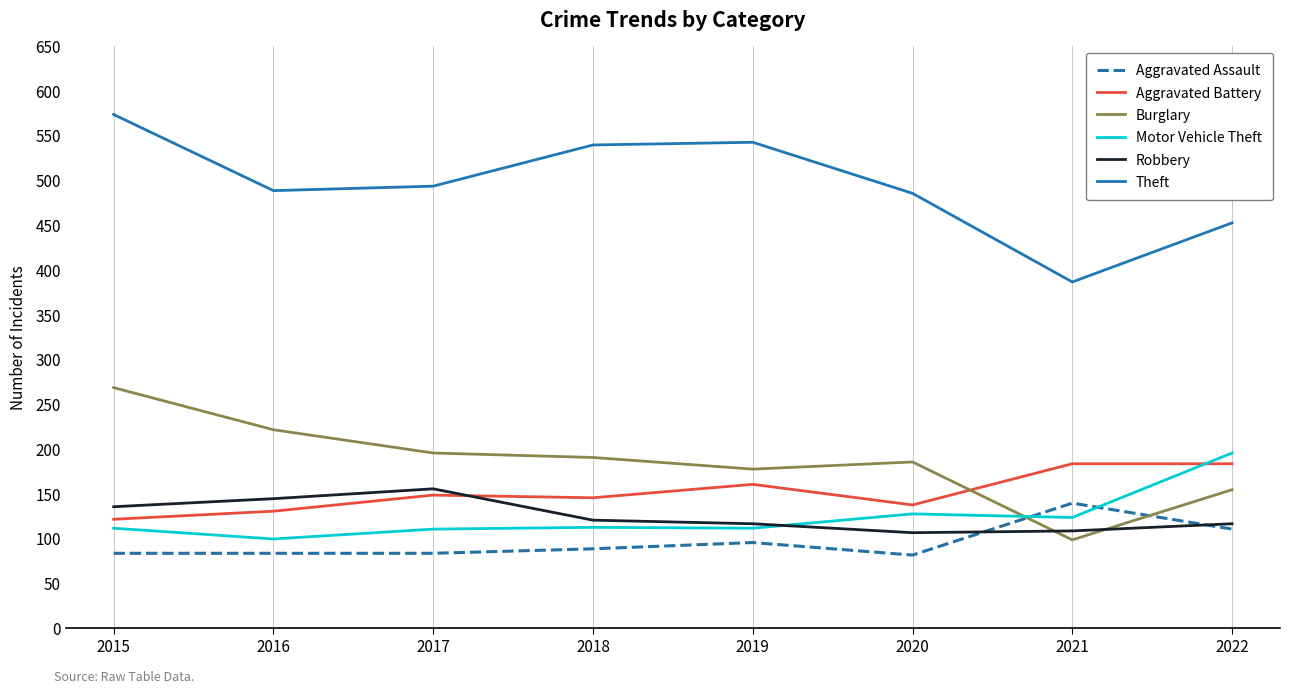

Where do Aggravated Assault and Motor Vehicle Theft first cross each other?

2020 and 2021